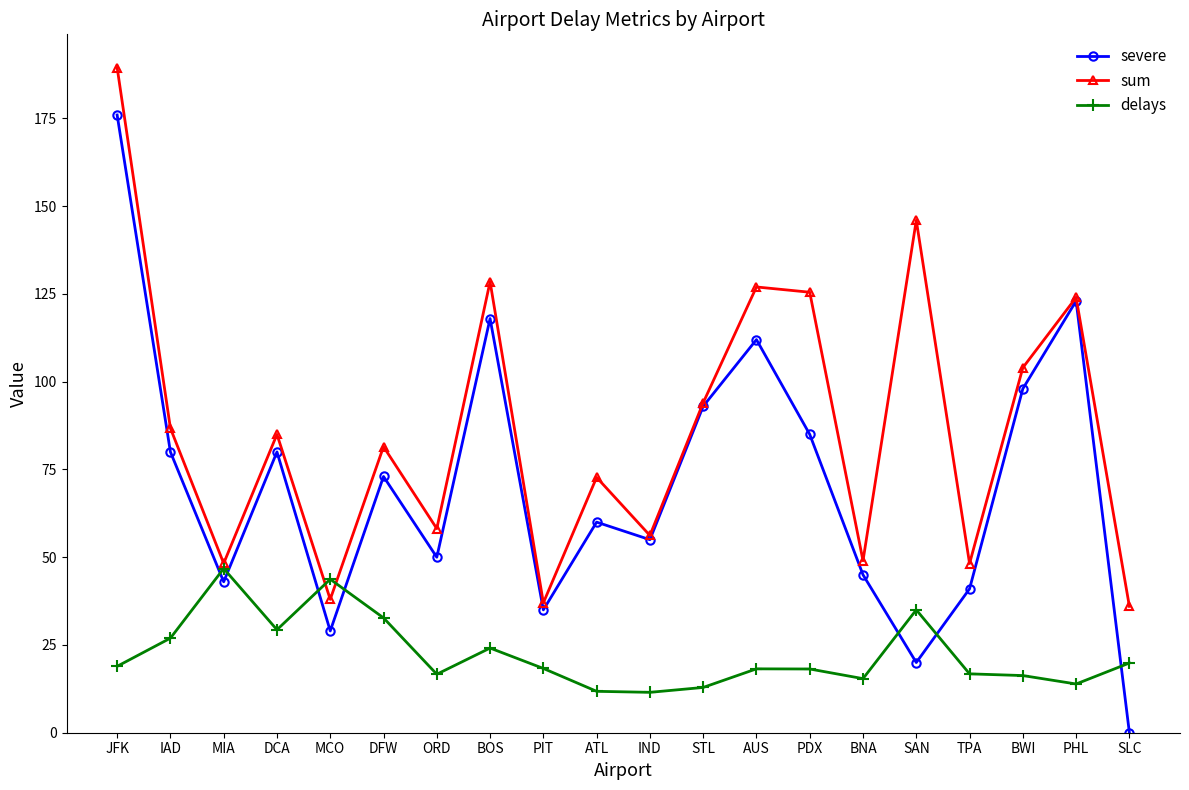

Where is the first local maximum for severe?

DCA